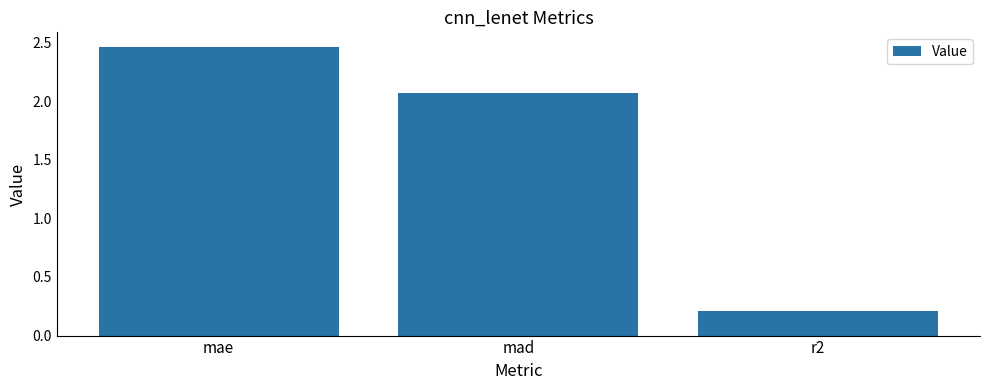

List the labels in order of value, largest first.

mae, mad, r2